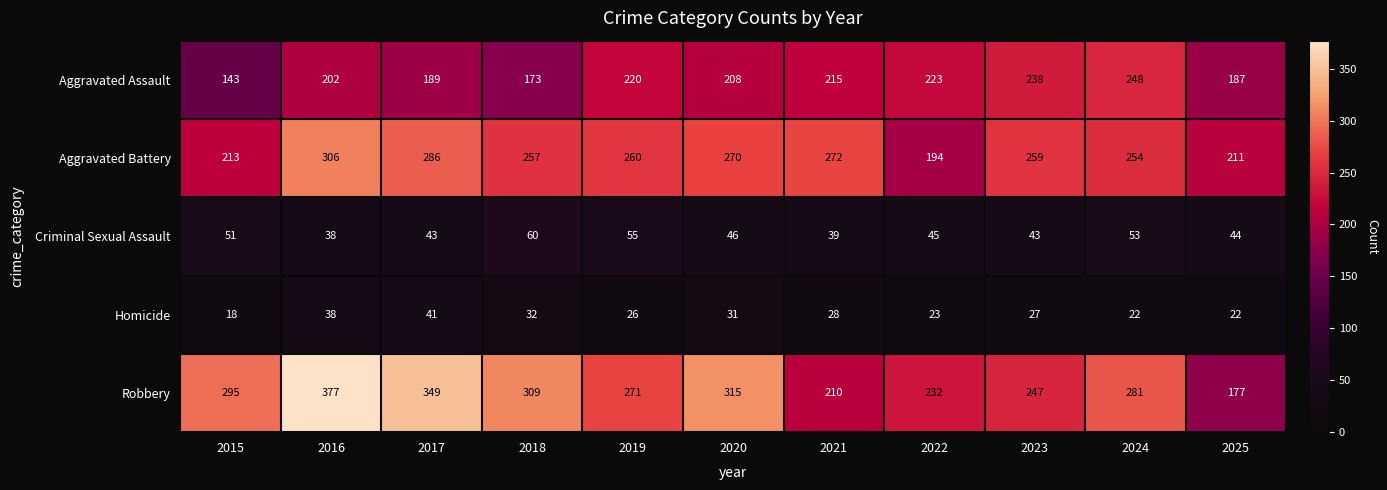

What is the average value of the Aggravated Battery series?

253